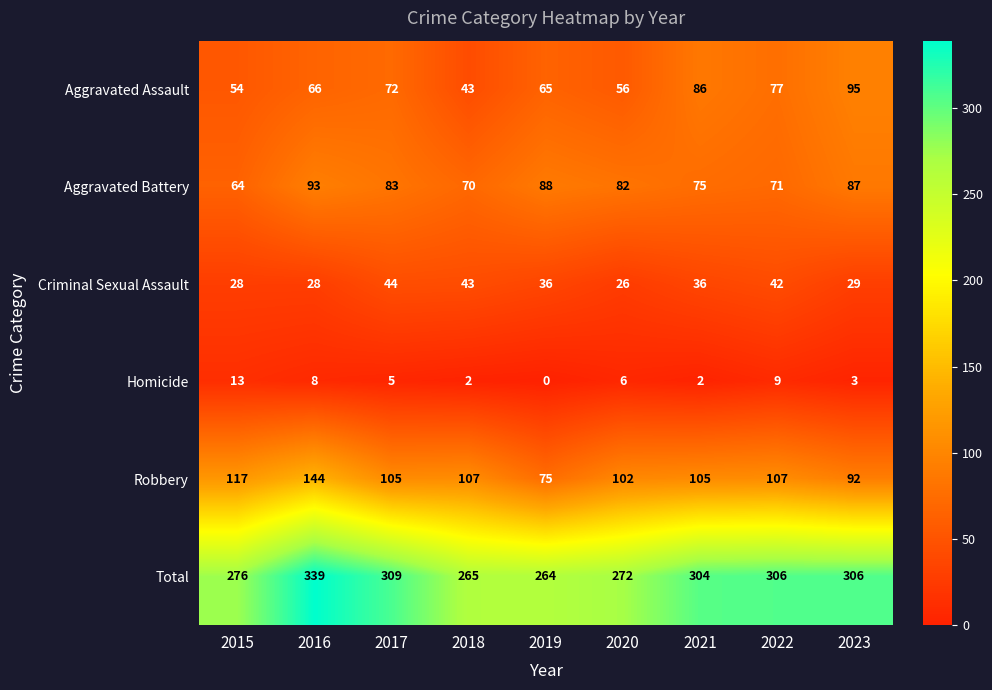

Which series has the widest spread of values?

Total